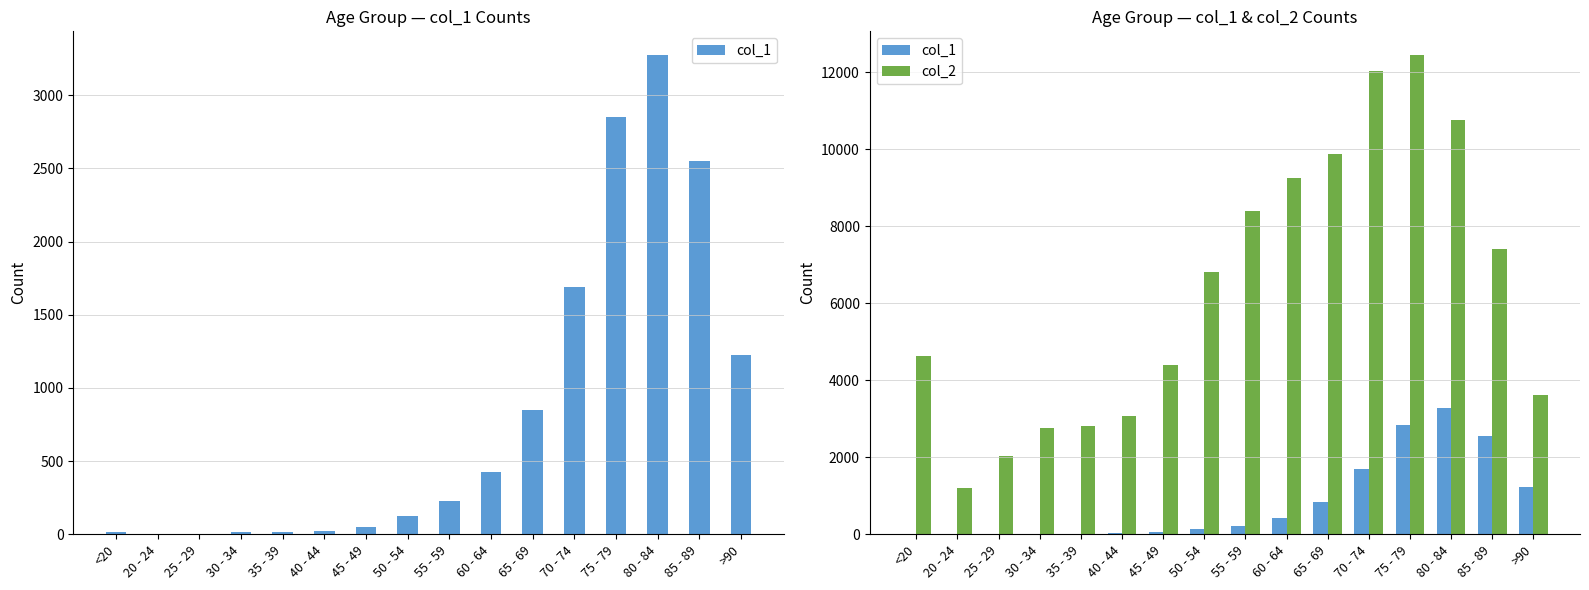

What is the label of the 10th bar from the left?

60 - 64